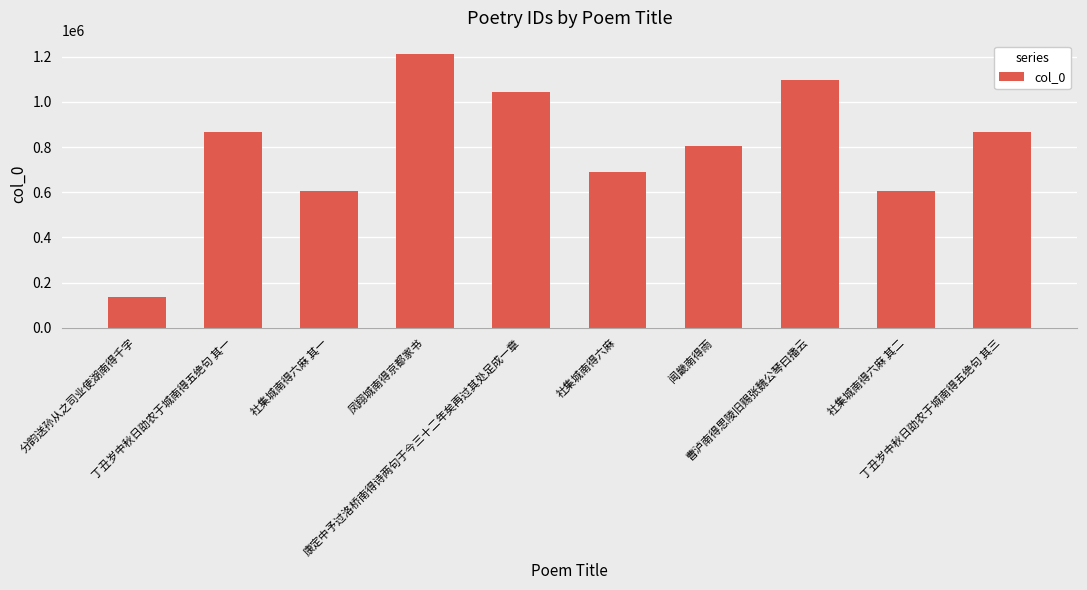

How many data points are less than 867514?

5